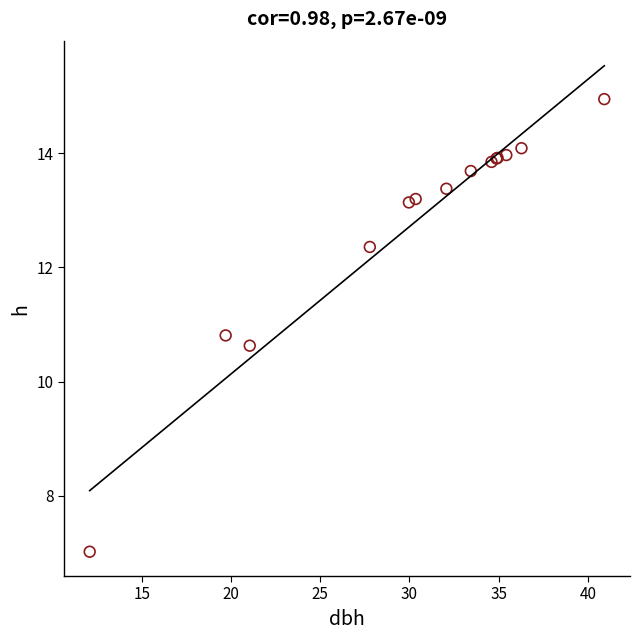

What Y value in the scatter plot is closest to 10?

10.6